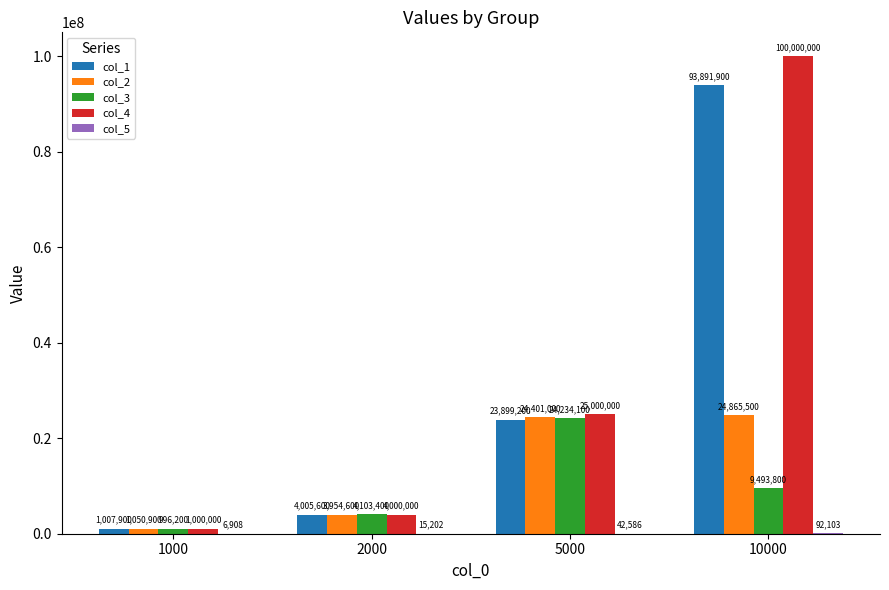

What is the total value across all series at 2000?

16078801.8